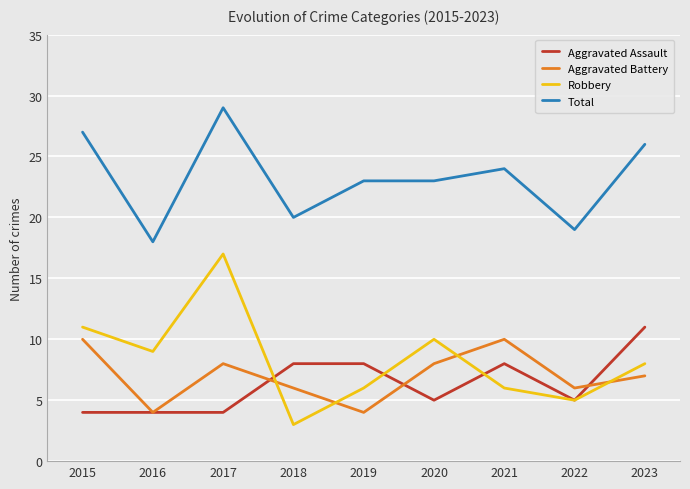

What is the sum of all Total values?

209